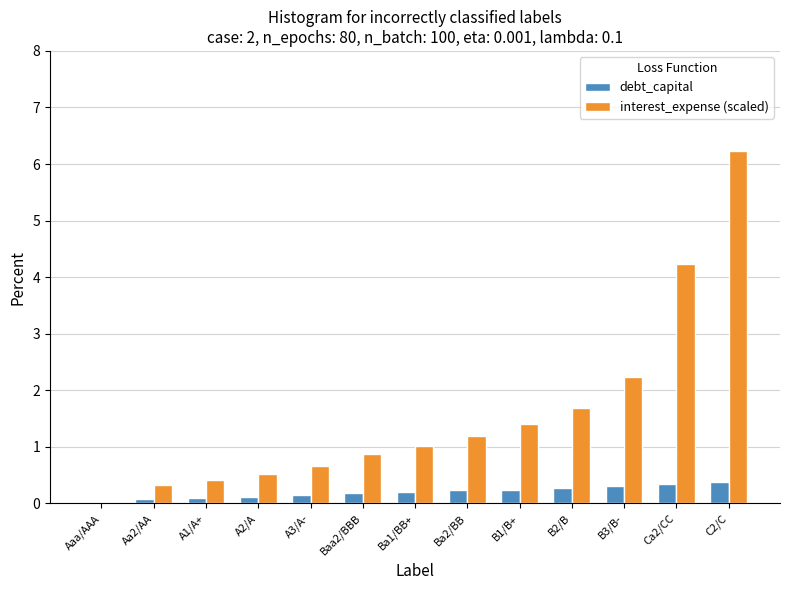

How many groups of bars are there?

13